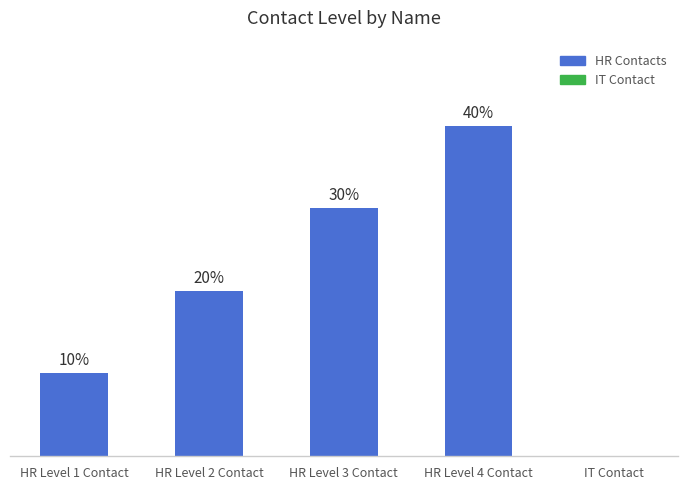

What is the label of the 2nd bar from the right?

HR Level 4 Contact